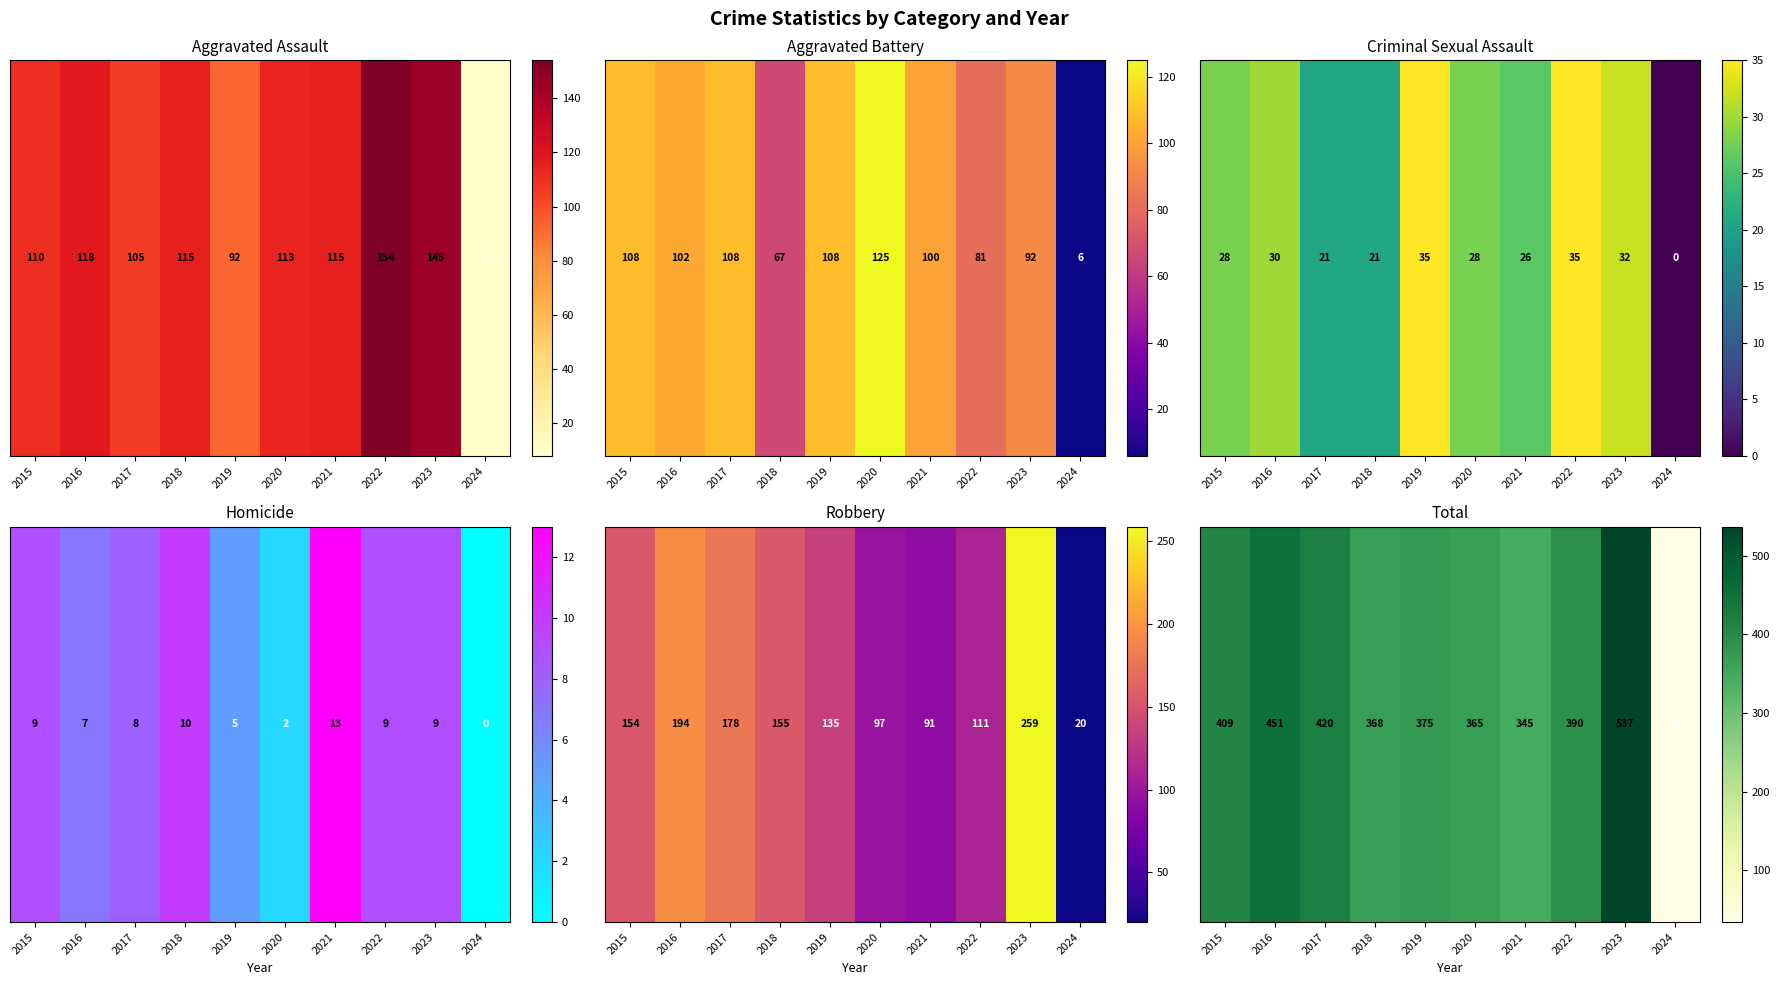

List the labels in order of value, largest first.

2023, 2016, 2017, 2015, 2022, 2019, 2018, 2020, 2021, 2024